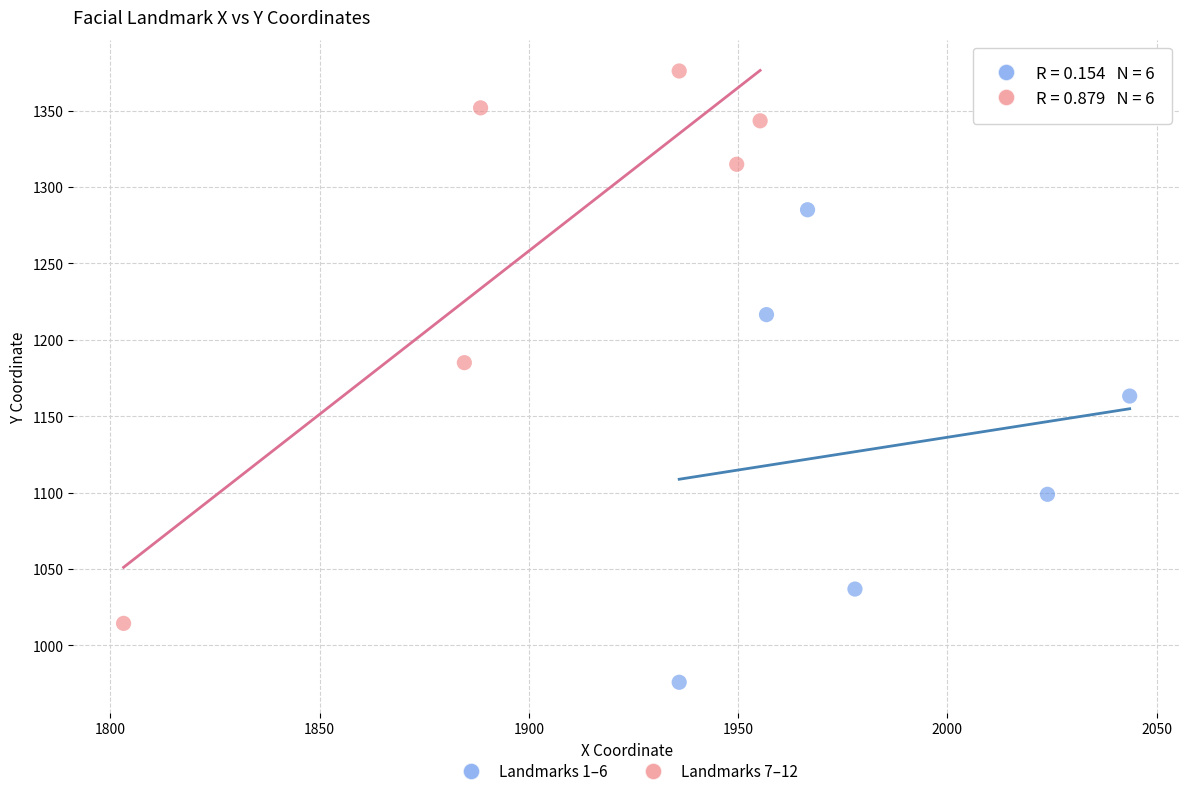

Which series contains the lowest Y value?

Landmarks 1–6